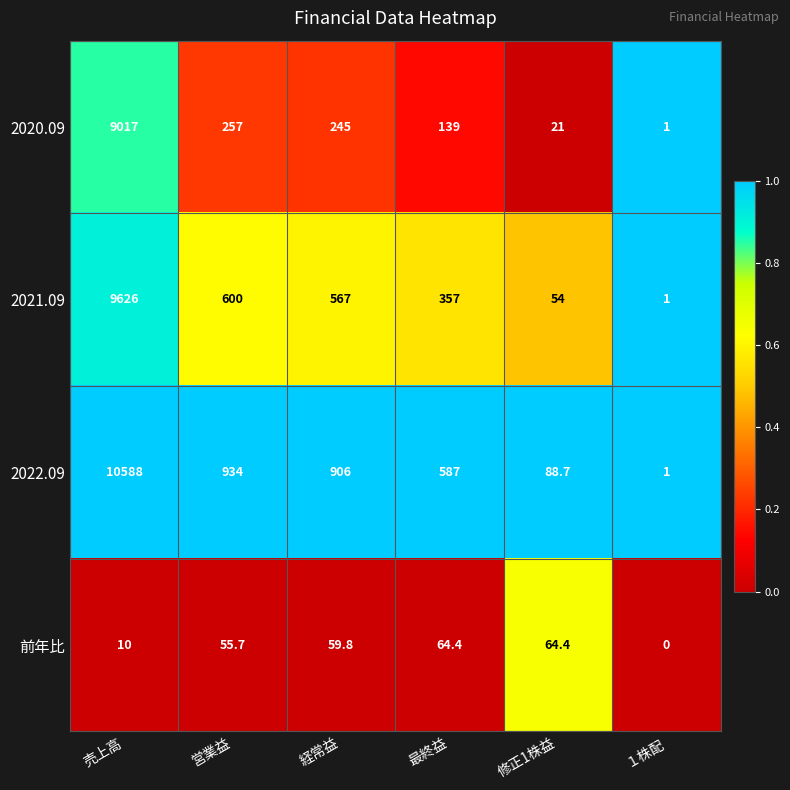

What is the spread (max minus min) of values at １株配?

1.0